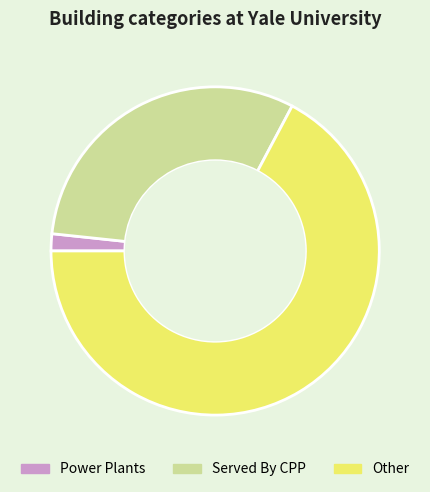

Rank the categories by value from highest to lowest.

Other, Served By CPP, Power Plants